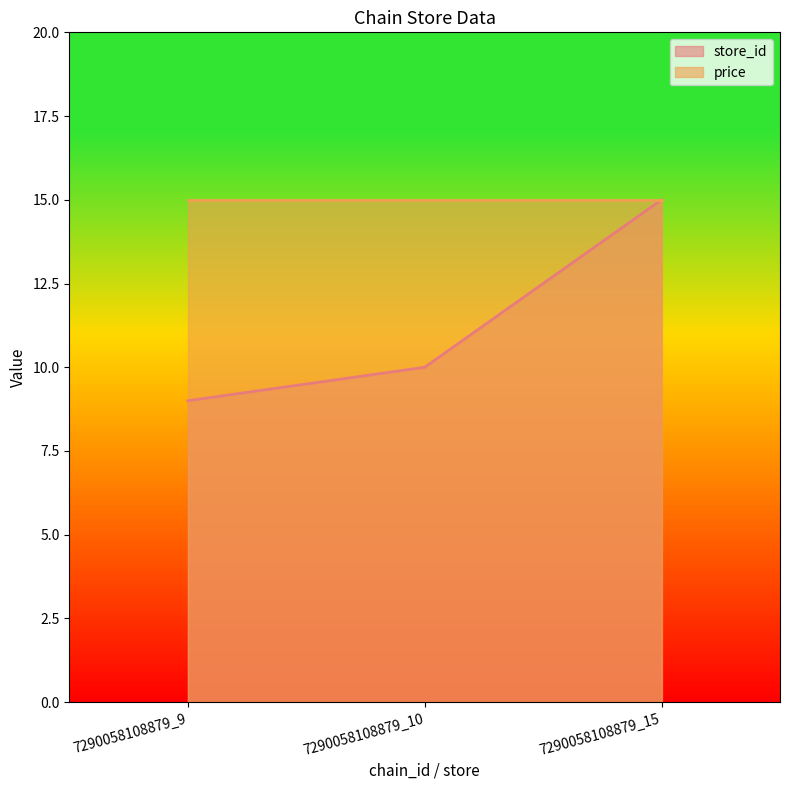

What is the minimum value shown in the chart?

9